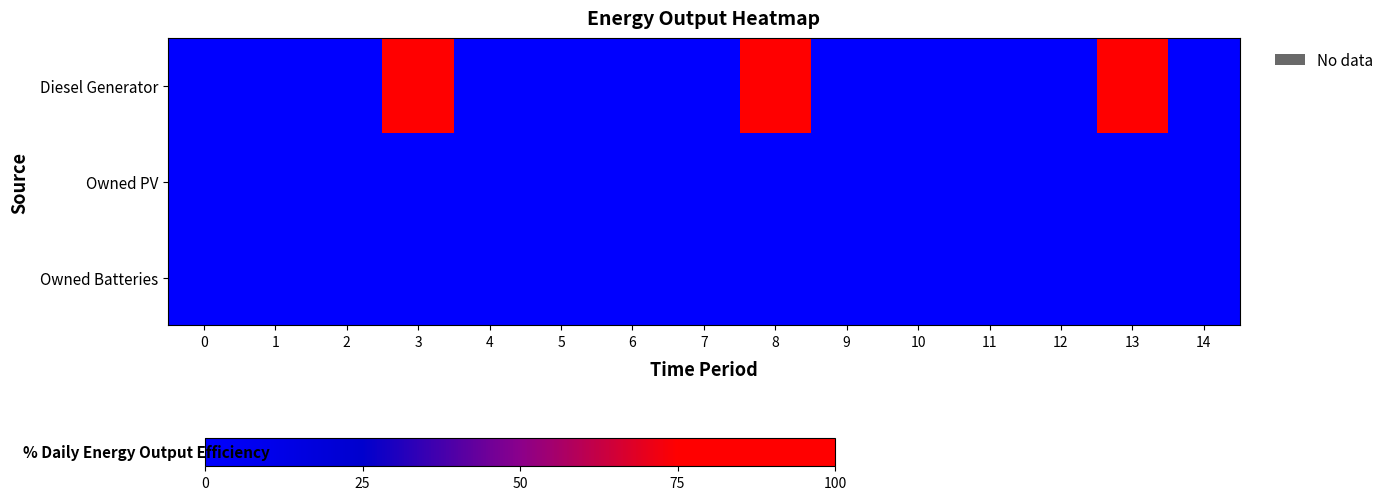

Reading left to right, what are all the values shown in this chart?

Diesel Generator: 0=0	1=0	2=0	3=400	4=0	5=0	6=0	7=0	8=336	9=0	10=0	11=0	12=0	13=336	14=0
Owned PV: 0=0	1=0	2=0	3=0	4=0	5=0	6=0	7=0	8=0	9=0	10=0	11=0	12=0	13=0	14=0
Owned Batteries: 0=0	1=0	2=0	3=0	4=0	5=0	6=0	7=0	8=0	9=0	10=0	11=0	12=0	13=0	14=0